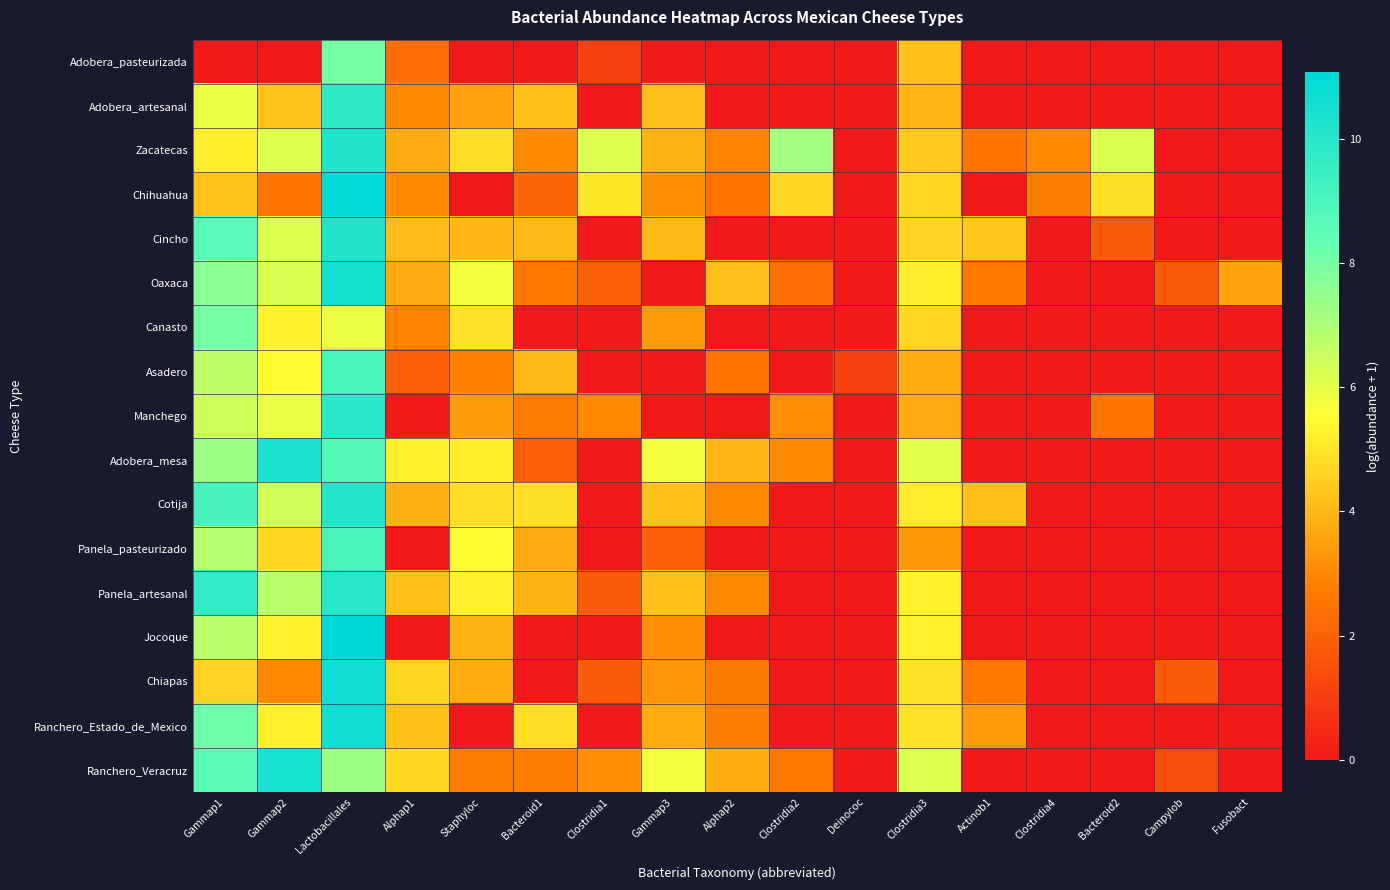

What is the spread (max minus min) of values at Clostridia1?

6.2